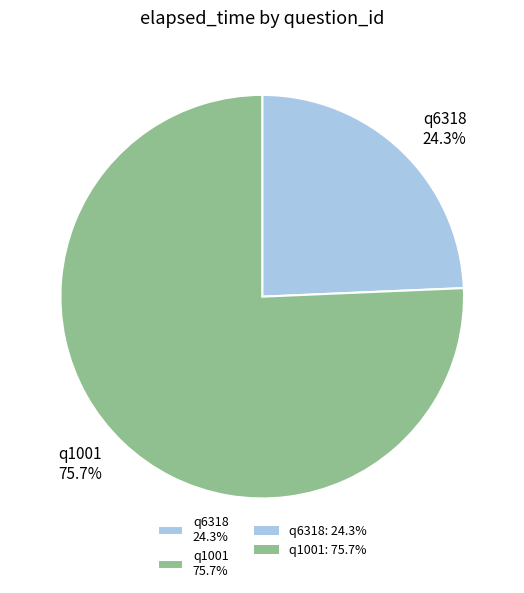

What is the total percentage of q6318 and q1001?

100.0%